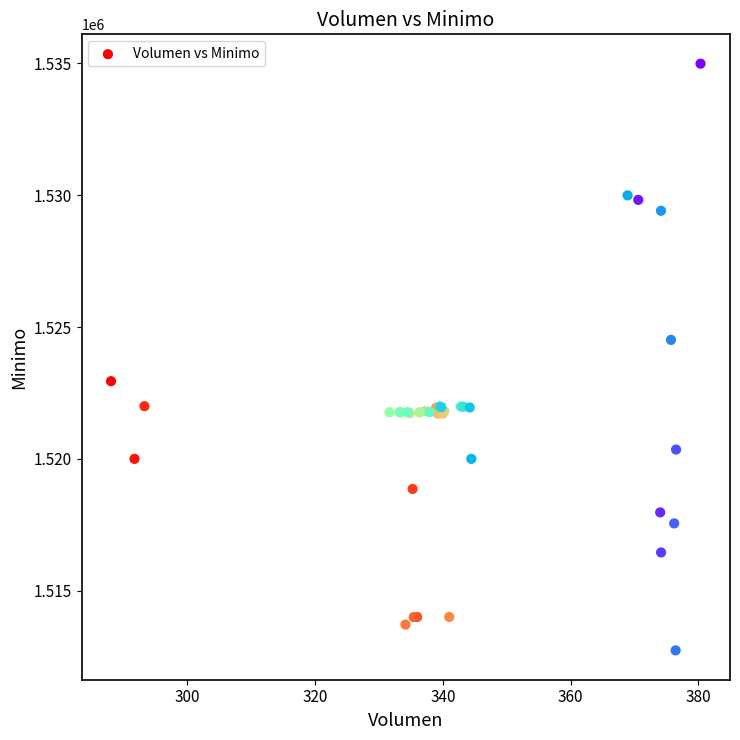

What Y value in the scatter plot is closest to 1523862?

1524513